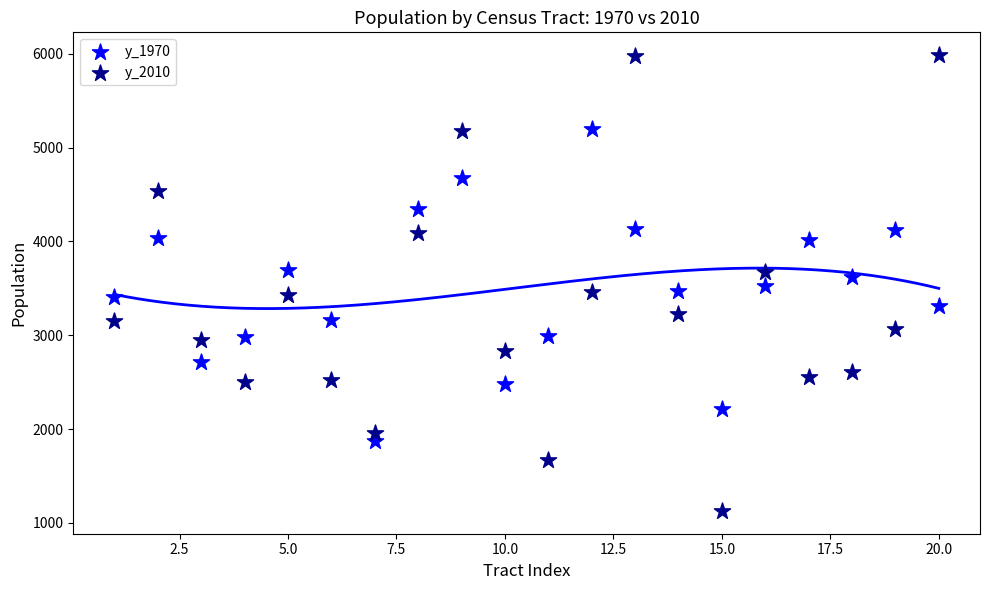

Across all data points, what is the range of X values (max minus min)?

19